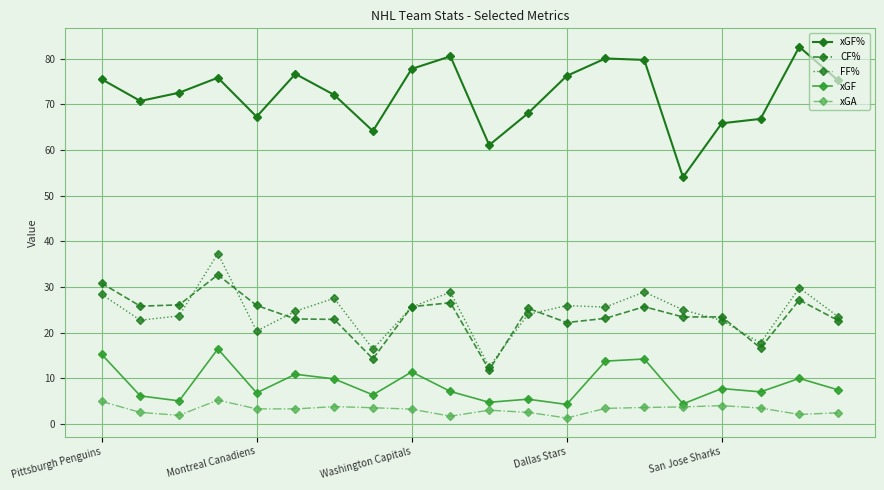

What is the minimum value for xGF?

4.3